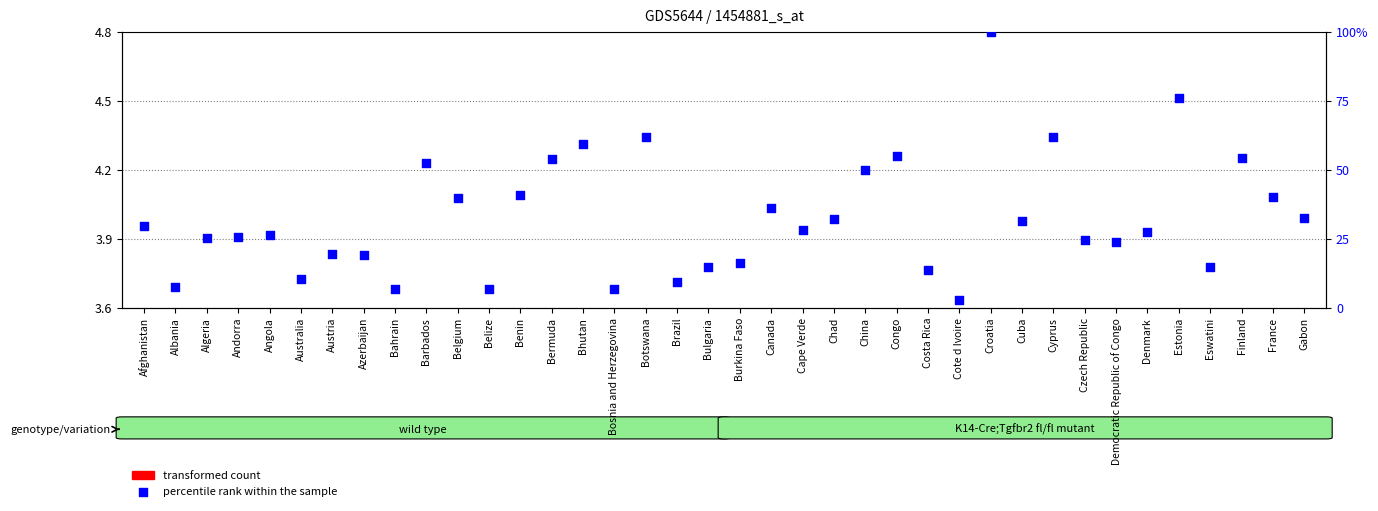

At which category is the sum across all series the highest?

Croatia